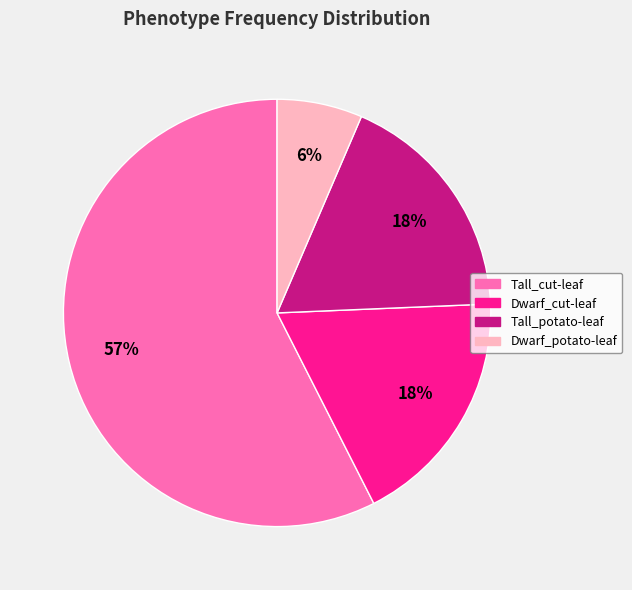

What percentage is the Tall_potato-leaf slice, to the nearest percent?

18%